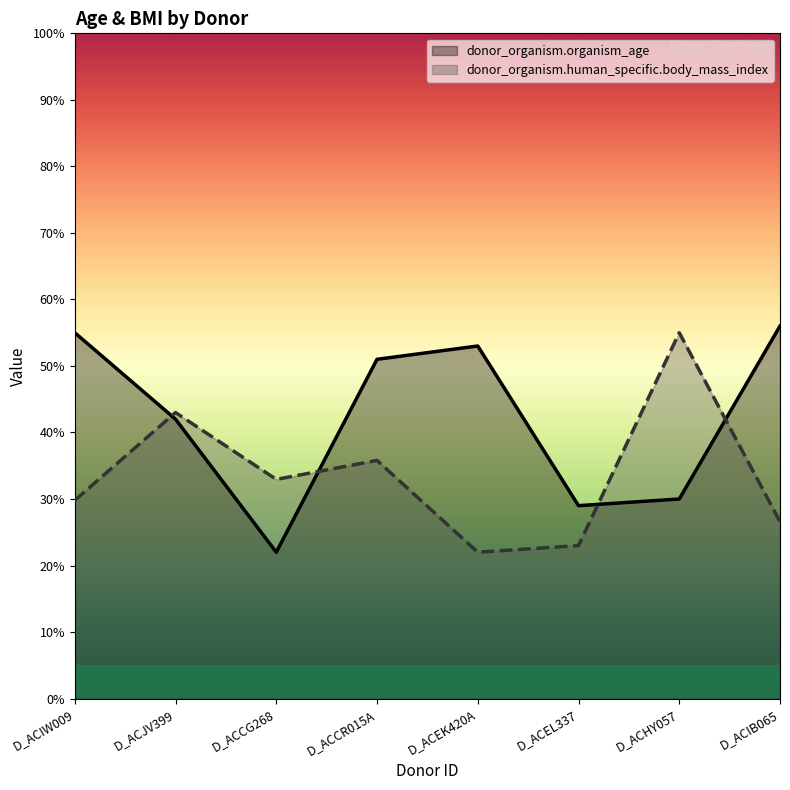

Rank the series by their maximum value, from lowest to highest.

donor_organism.human_specific.body_mass_index, donor_organism.organism_age